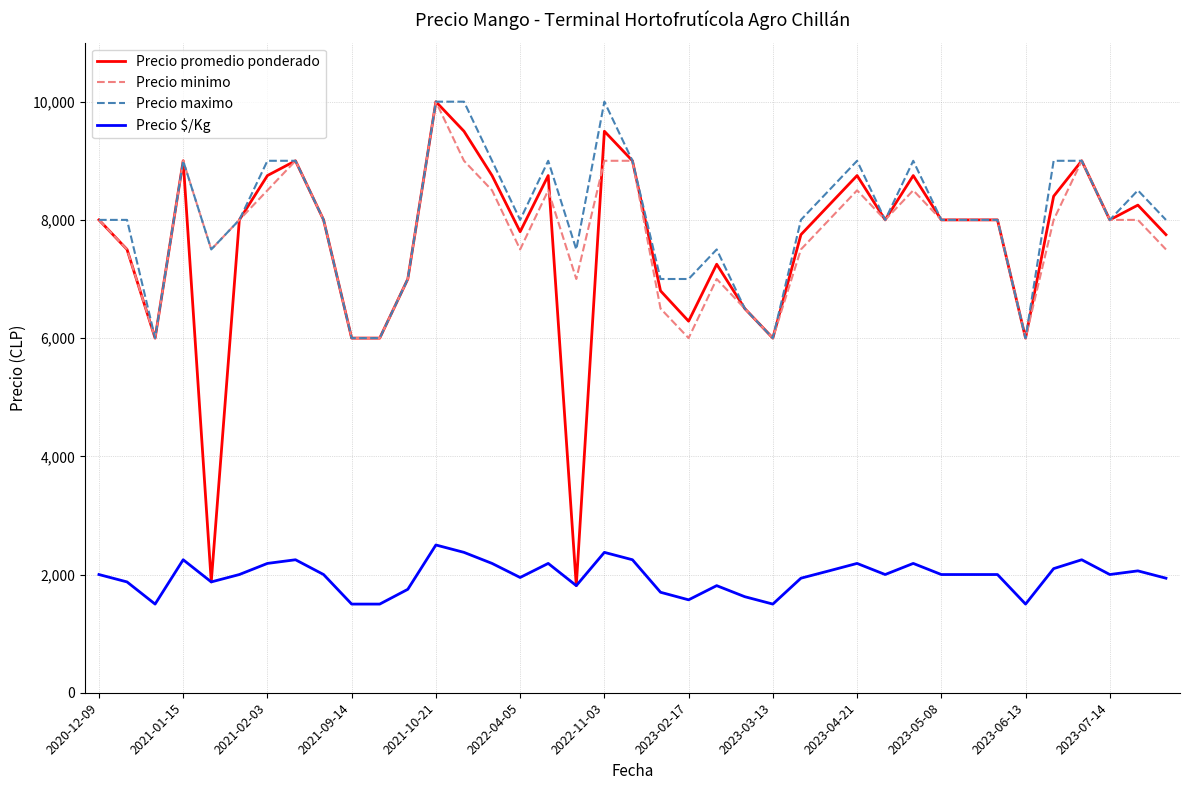

Which series has the widest spread of values?

Precio promedio ponderado